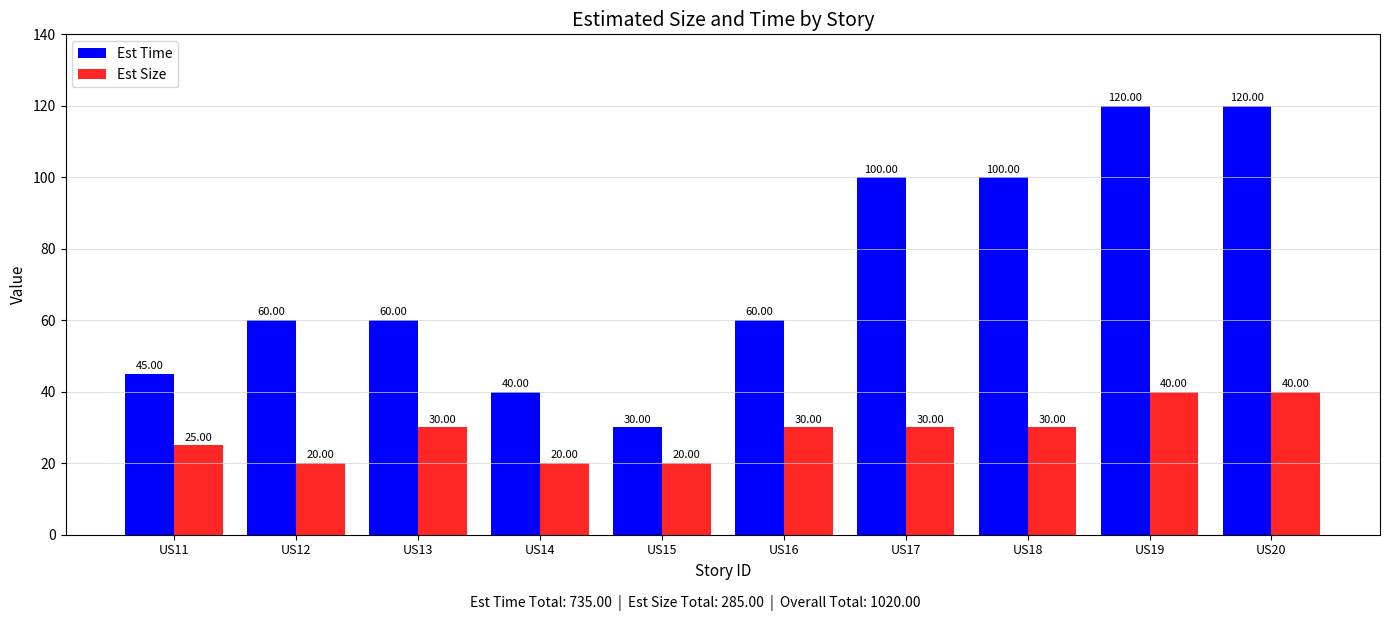

How many bars are there in total?

20